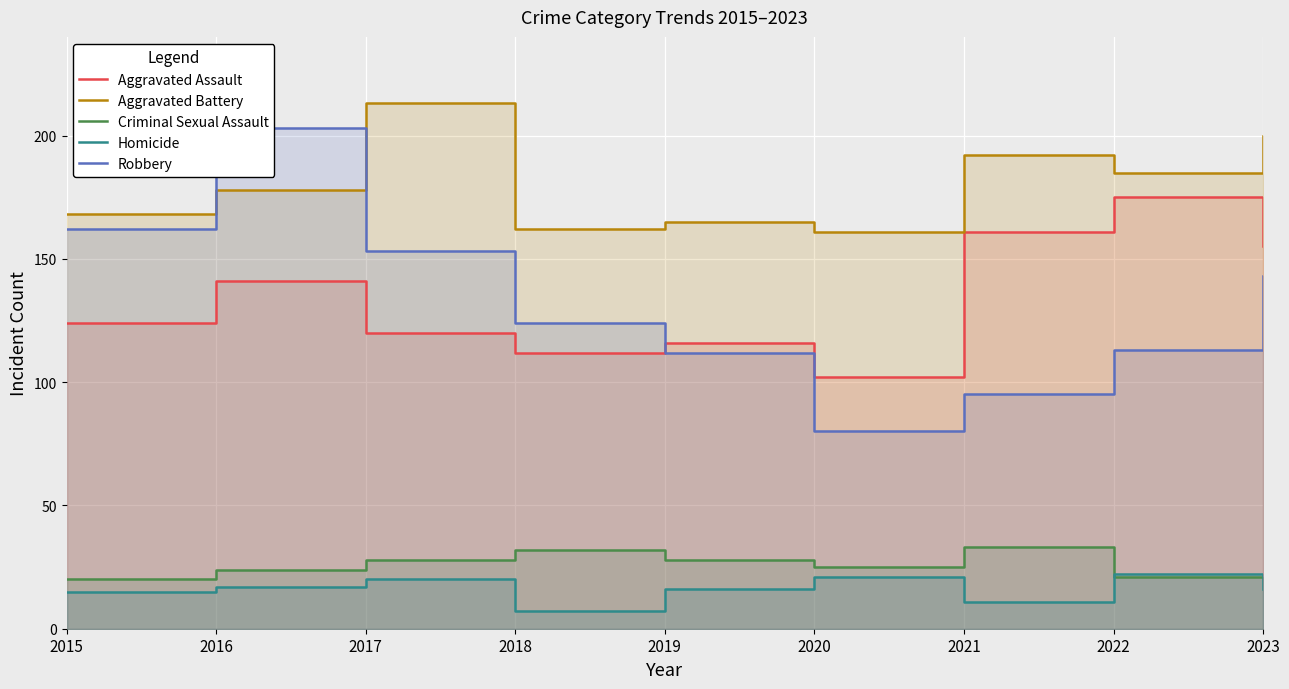

Rank the categories by Homicide value from highest to lowest.

2022, 2020, 2017, 2016, 2019, 2023, 2015, 2021, 2018